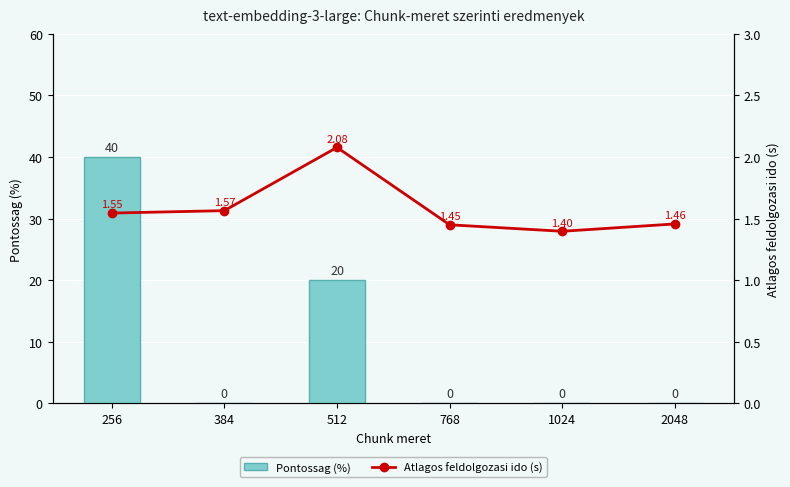

Between 256 and 384, which series saw the biggest shift?

Pontossag (%)